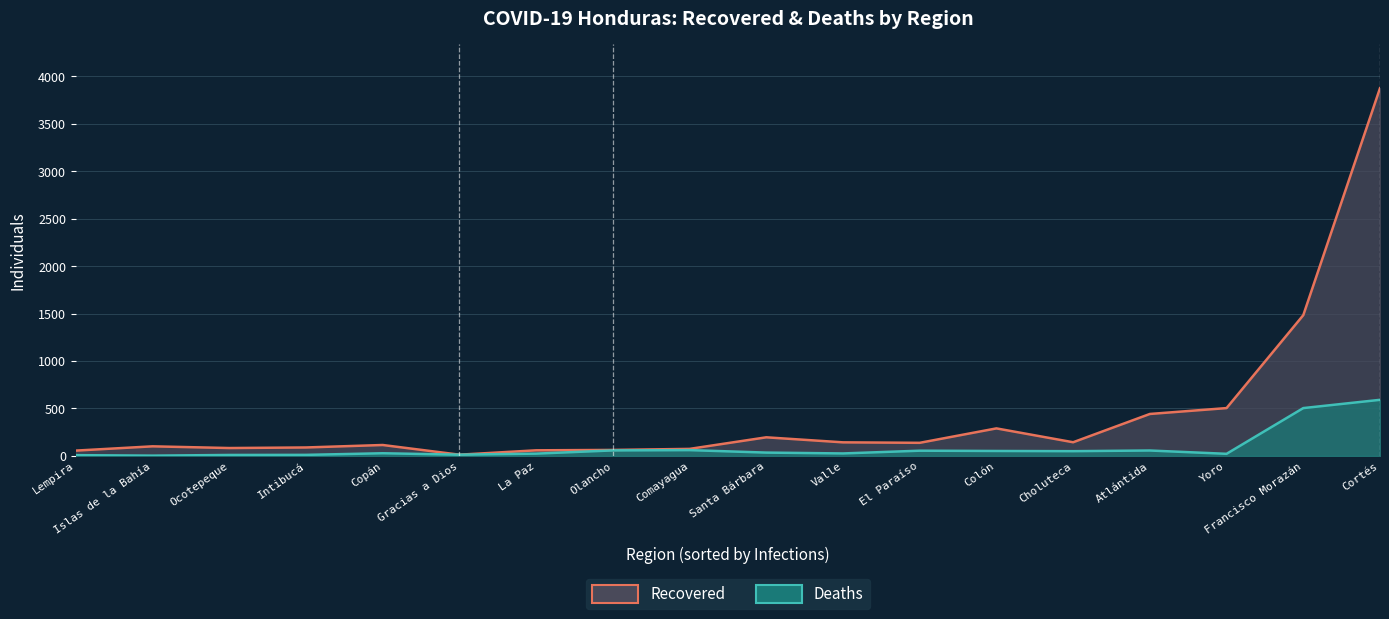

How many data points in Recovered (line) are above 138?

8